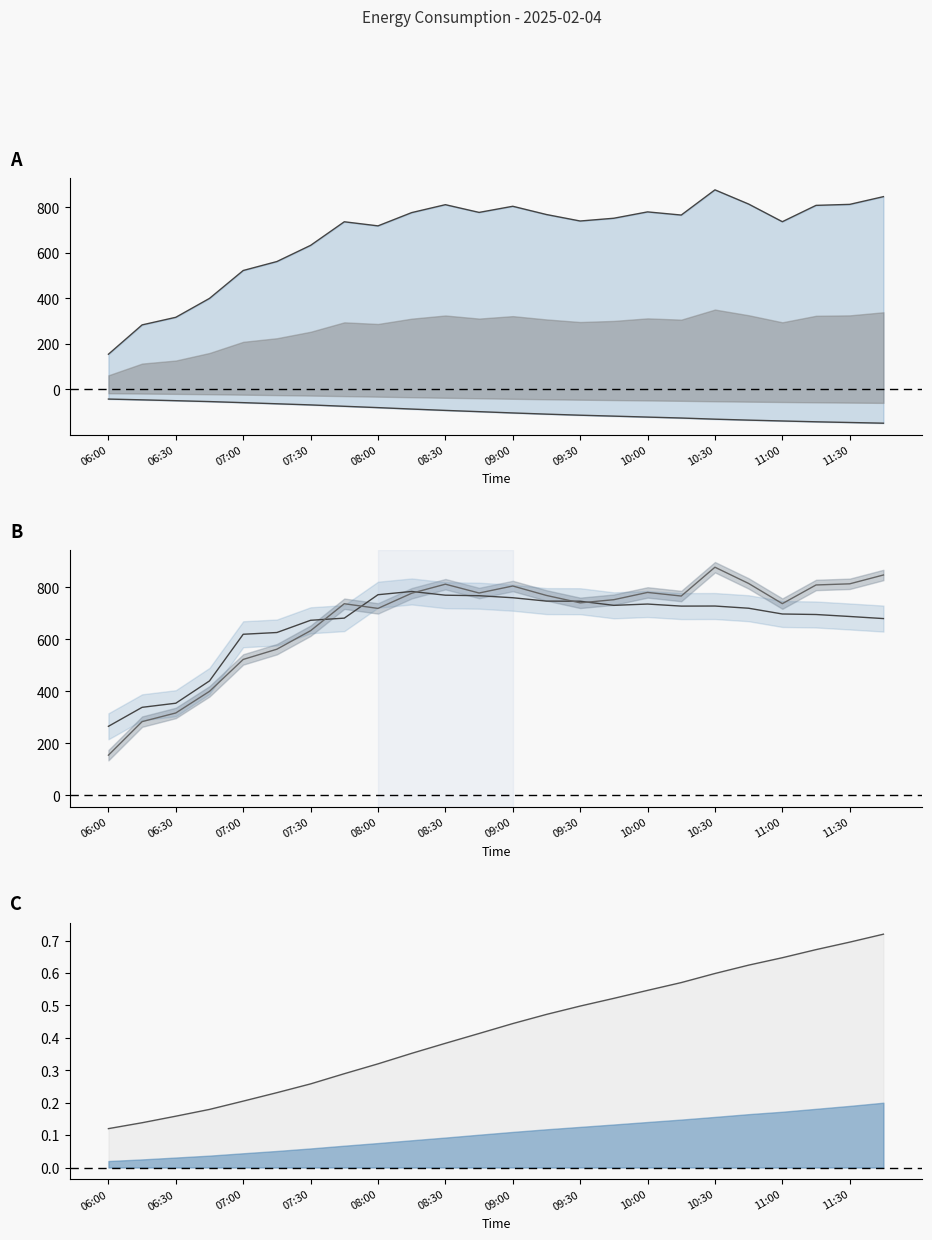

At which label is lag_24h closest to 515?

07:00